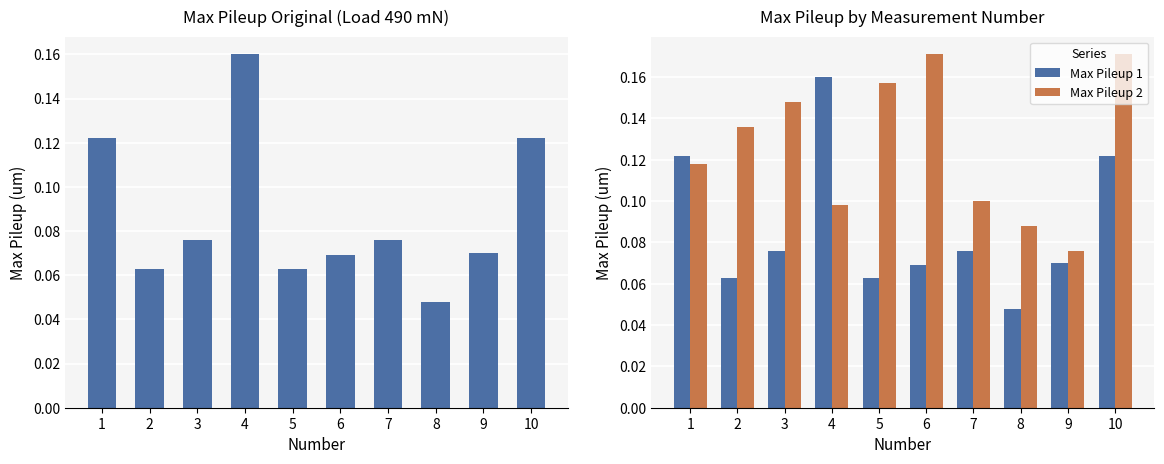

Rank the categories by Max Pileup 1 Original value from lowest to highest.

8, 2, 5, 6, 9, 3, 7, 1, 10, 4